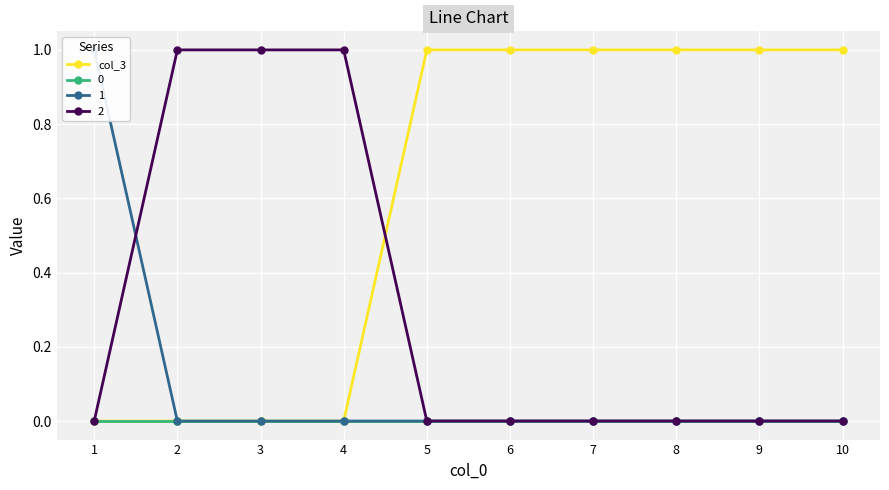

Which label corresponds to the smallest value in the chart?

1